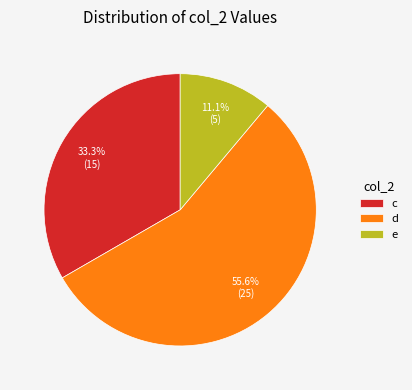

Which has a higher value, d or c?

d